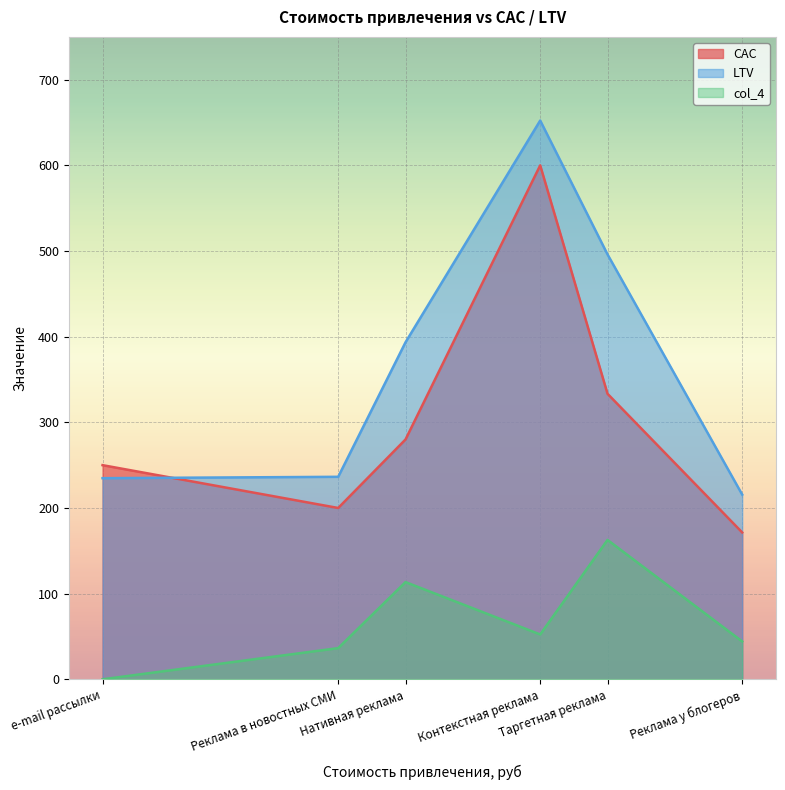

Which category has the lowest value in the CAC series?

Реклама у блогеров